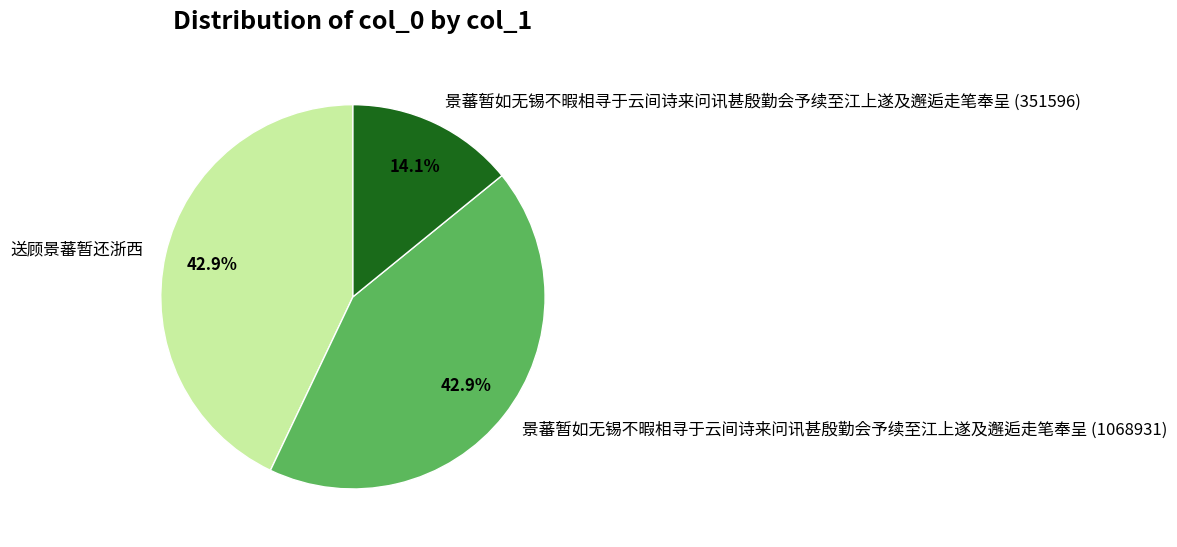

What percentage do 景蕃暂如无锡不暇相寻于云间诗来问讯甚殷勤会予续至江上遂及邂逅走笔奉呈 (351596) and 送顾景蕃暂还浙西 together represent?

57.1%